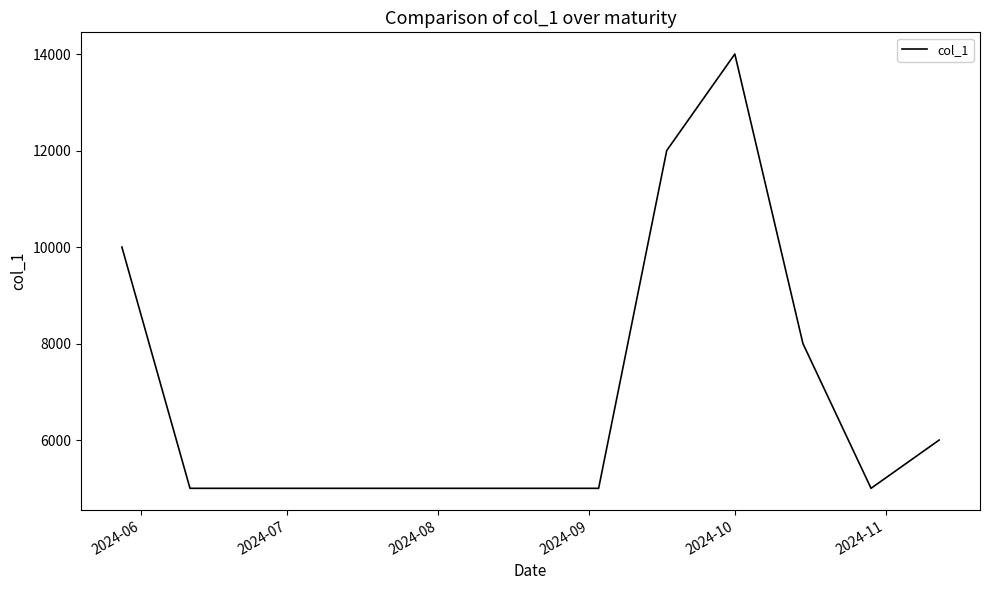

How many values exceed 5000?

5